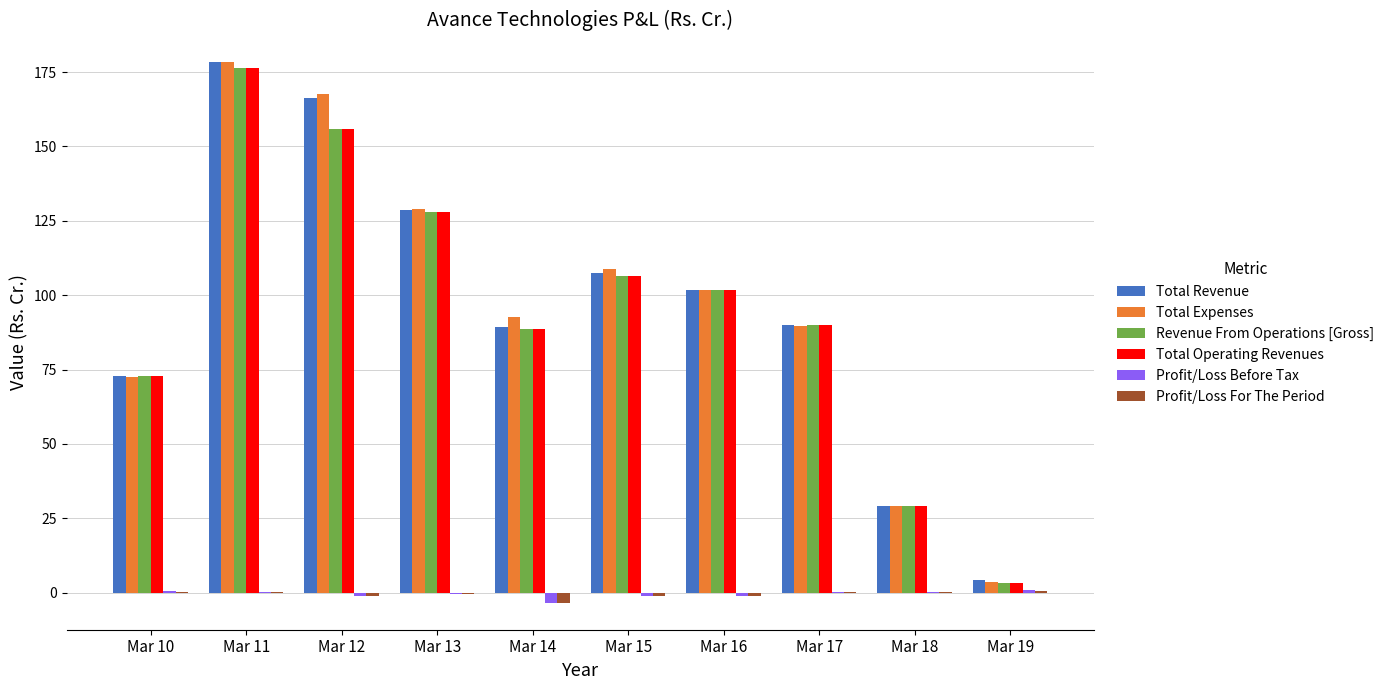

The Revenue From Operations [Gross] series shows 128.0 at Mar 13. True or false?

True